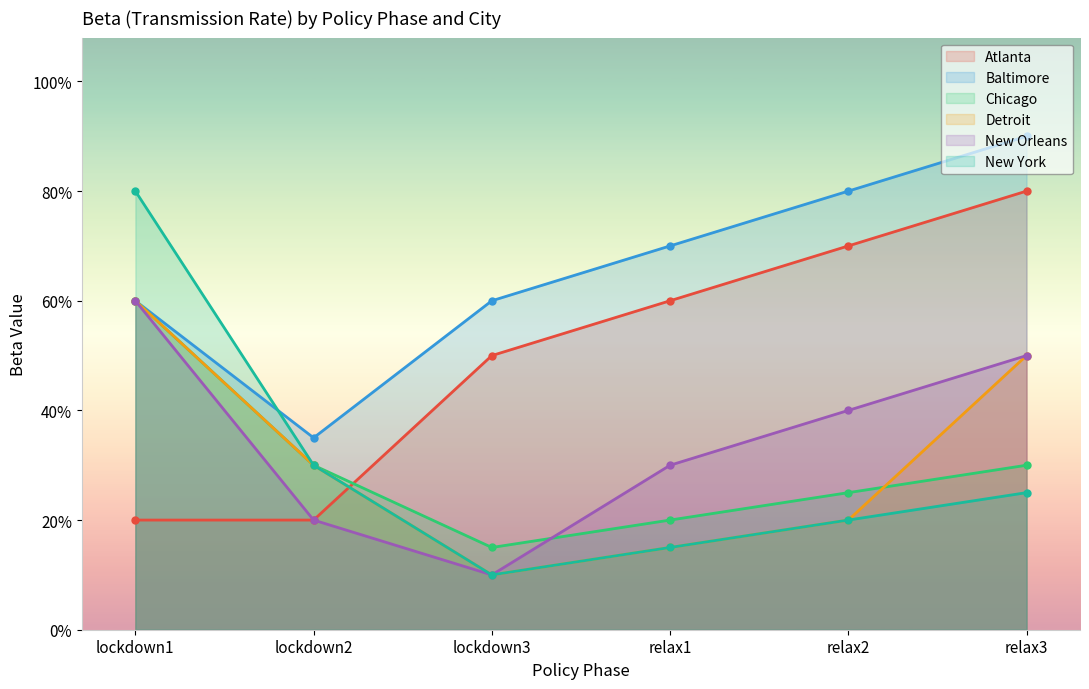

What is the total value across all series at relax2?

2.5